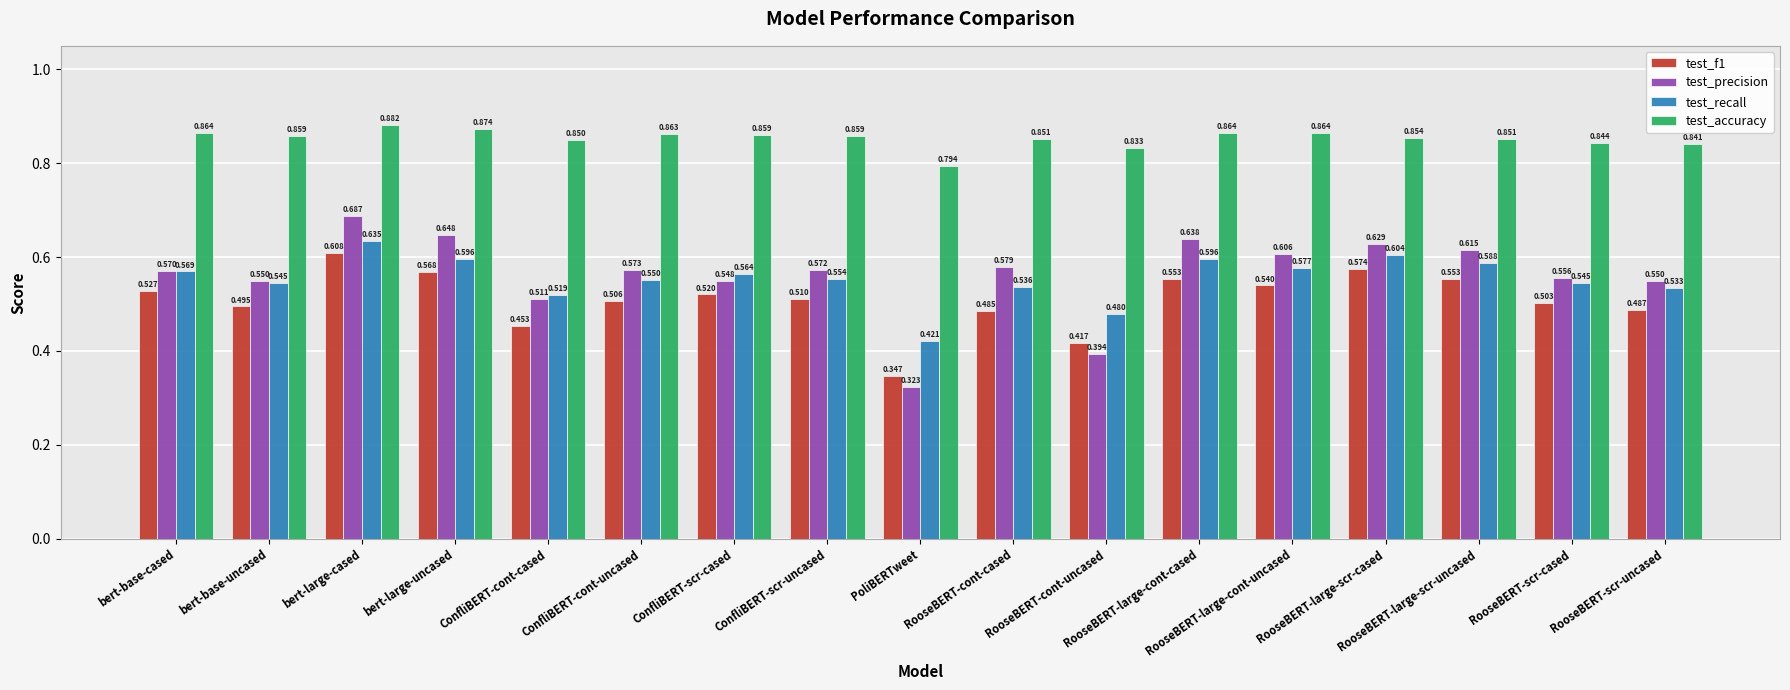

Which category has the highest value across all series?

bert-large-cased